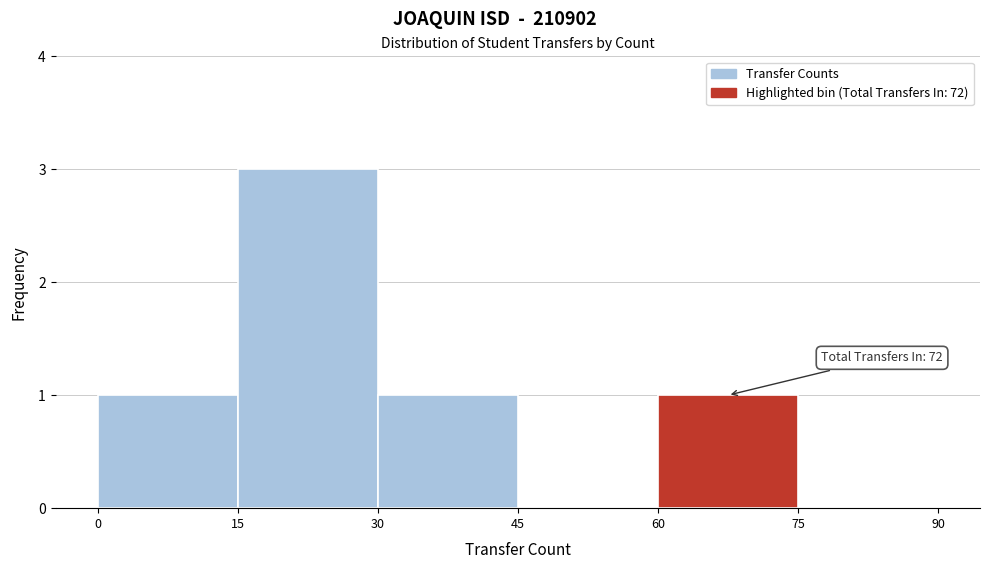

Which range on the x-axis has the tallest bar?

15 to 30